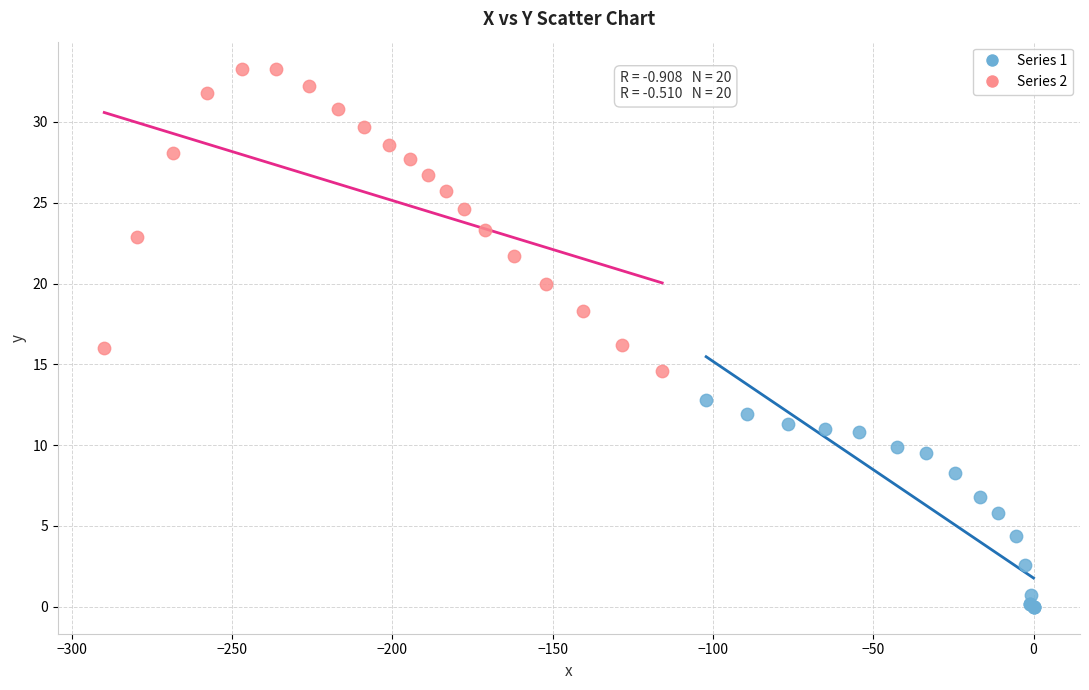

Which series contains the lowest Y value?

Series 1